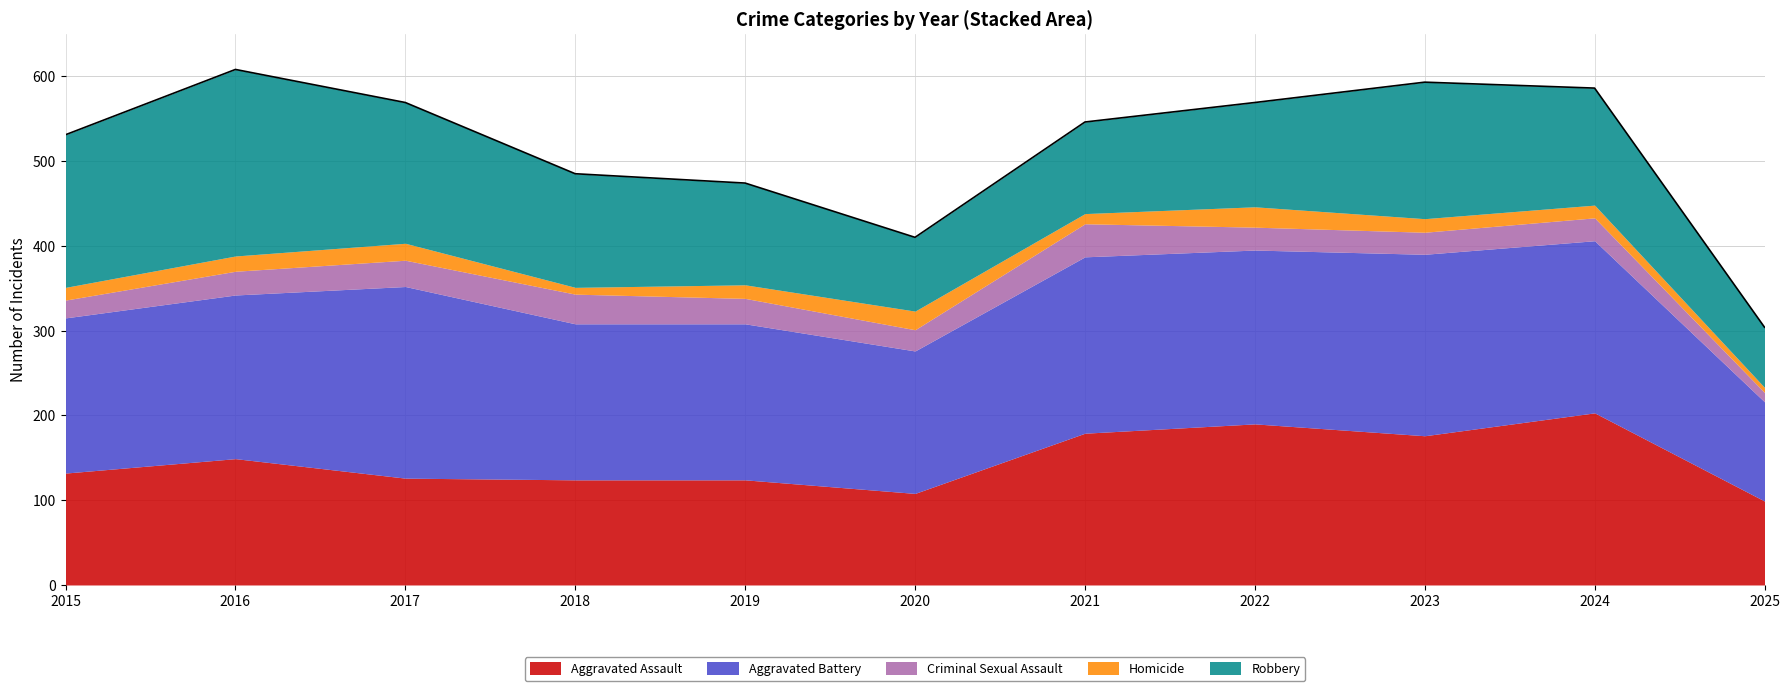

At which label does Criminal Sexual Assault first exceed 27?

2016